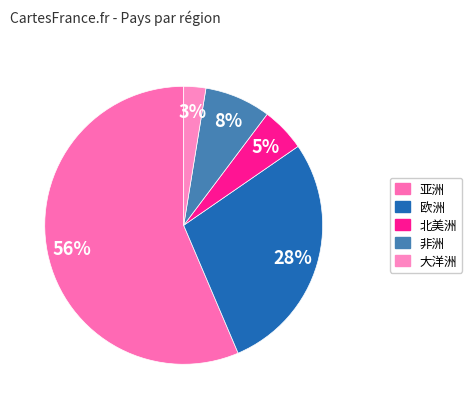

Count the number of slices in the pie.

5